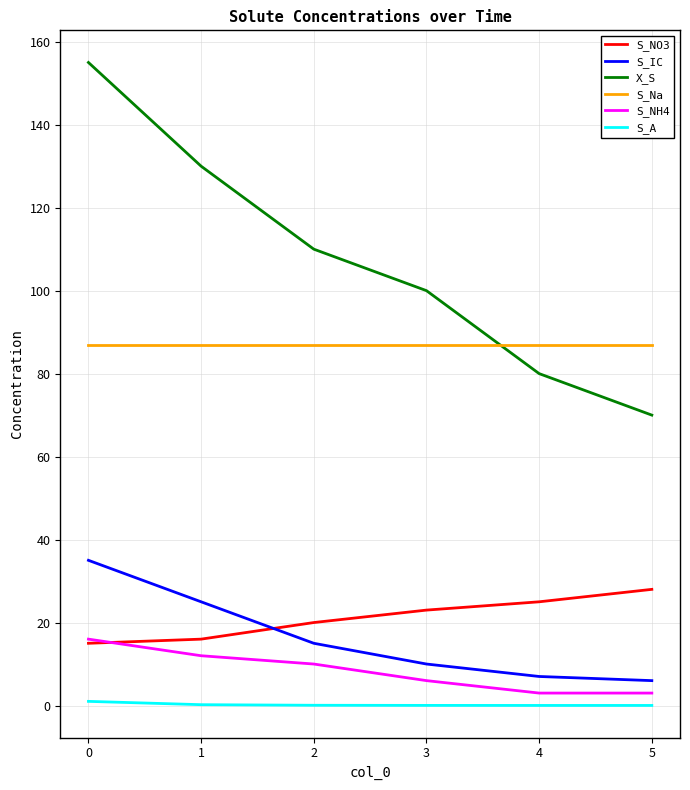

Is this an area chart (filled region under the line)?

No